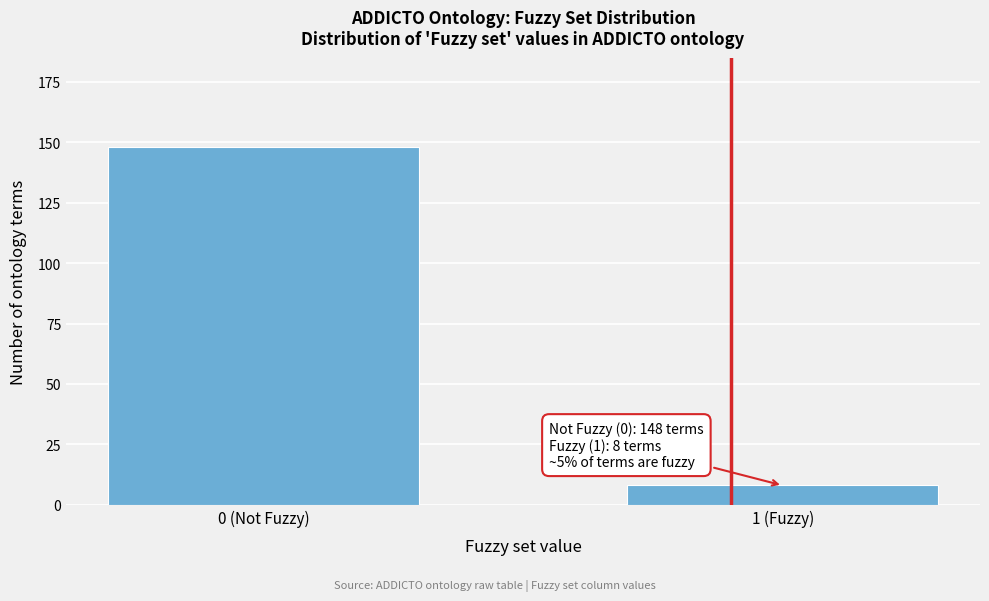

Reading left to right, what are all the values shown in this chart?

0 (Not Fuzzy)=148	1 (Fuzzy)=8